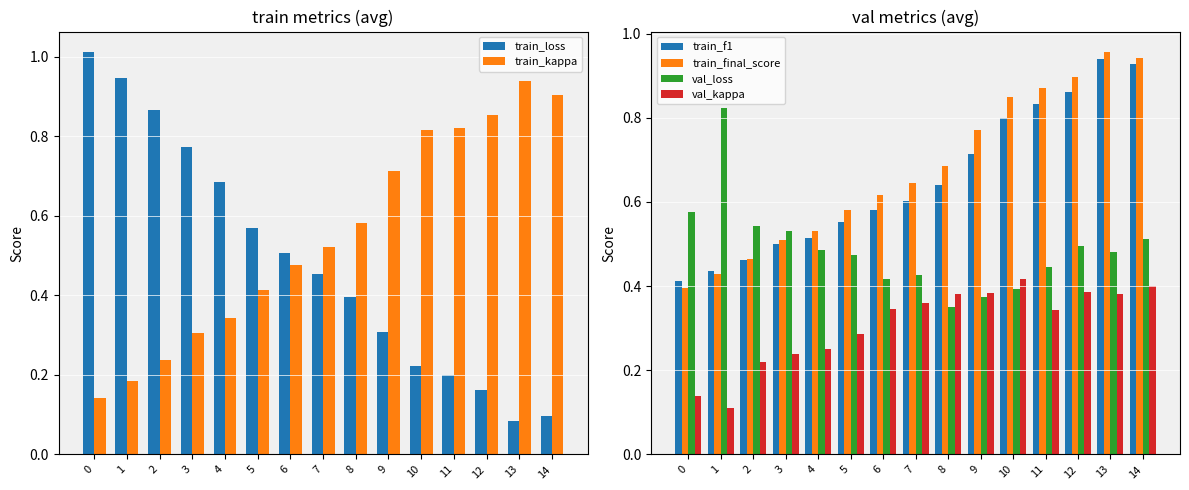

How many distinct data groups are displayed?

6